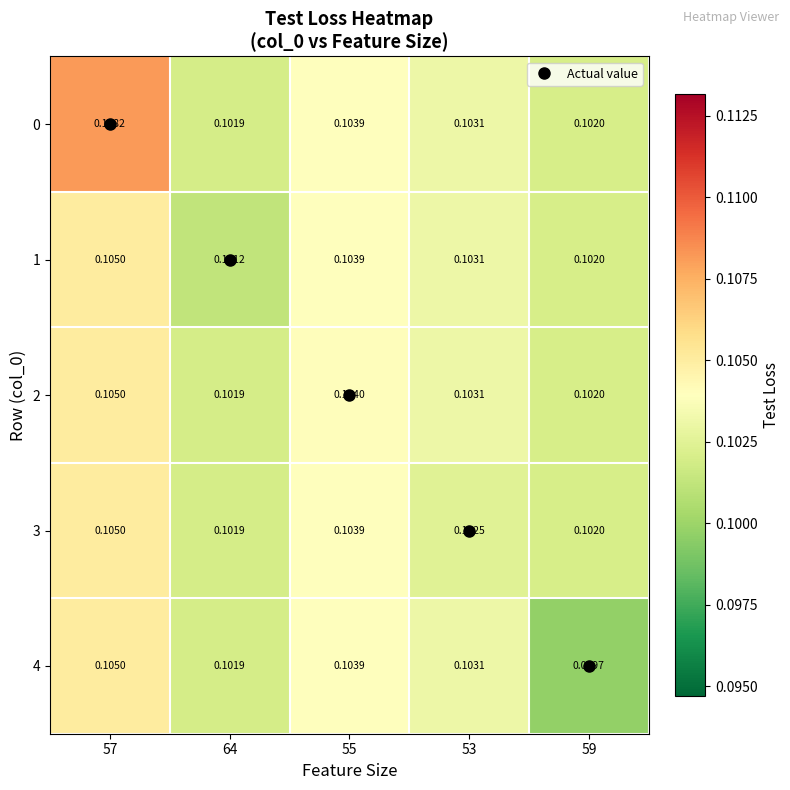

Is the value of 0 at 57 greater than the value of 4 at 64?

Yes